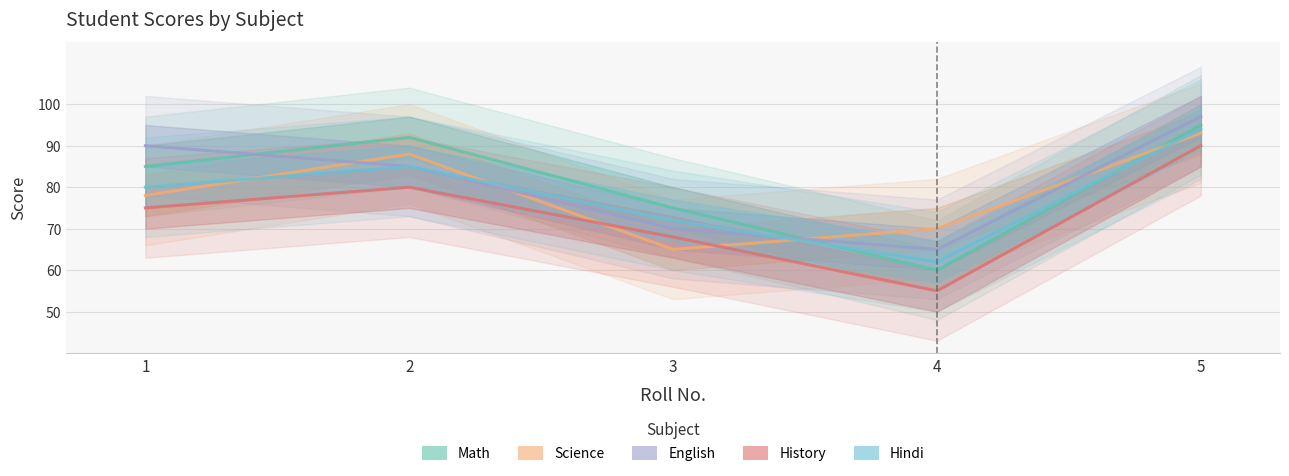

Is the value of English at 5 greater than the value of Hindi at 1?

Yes